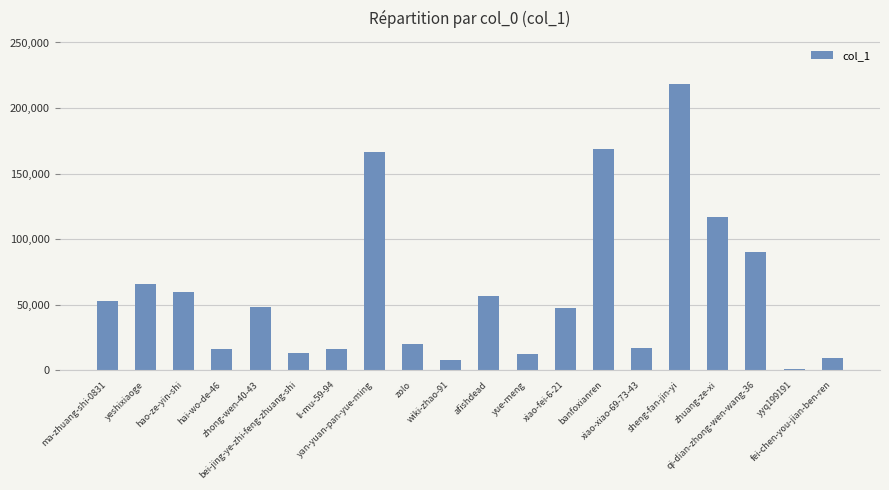

What is the sum of all values?

1206270